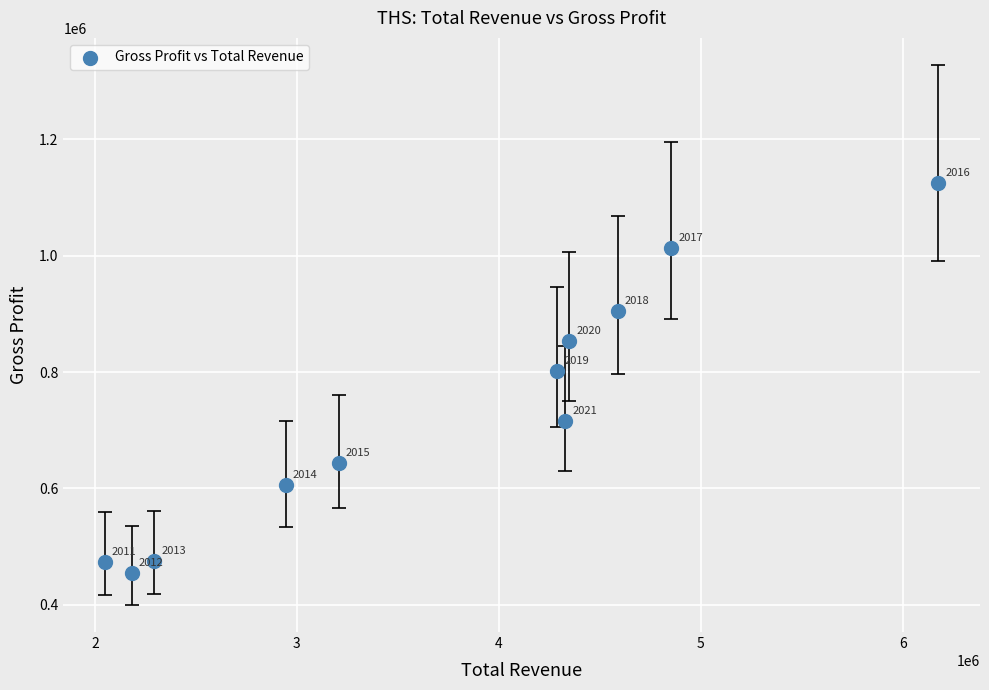

What is the range of X values (max minus min)?

4125100